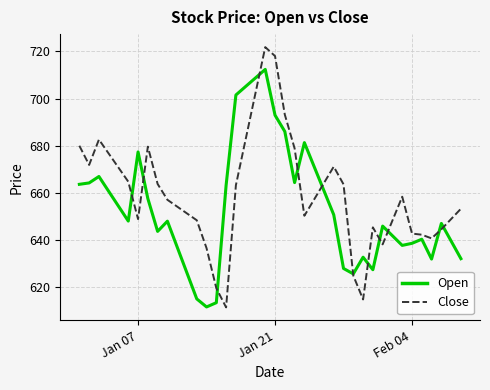

How many categories are shown in the chart?

40